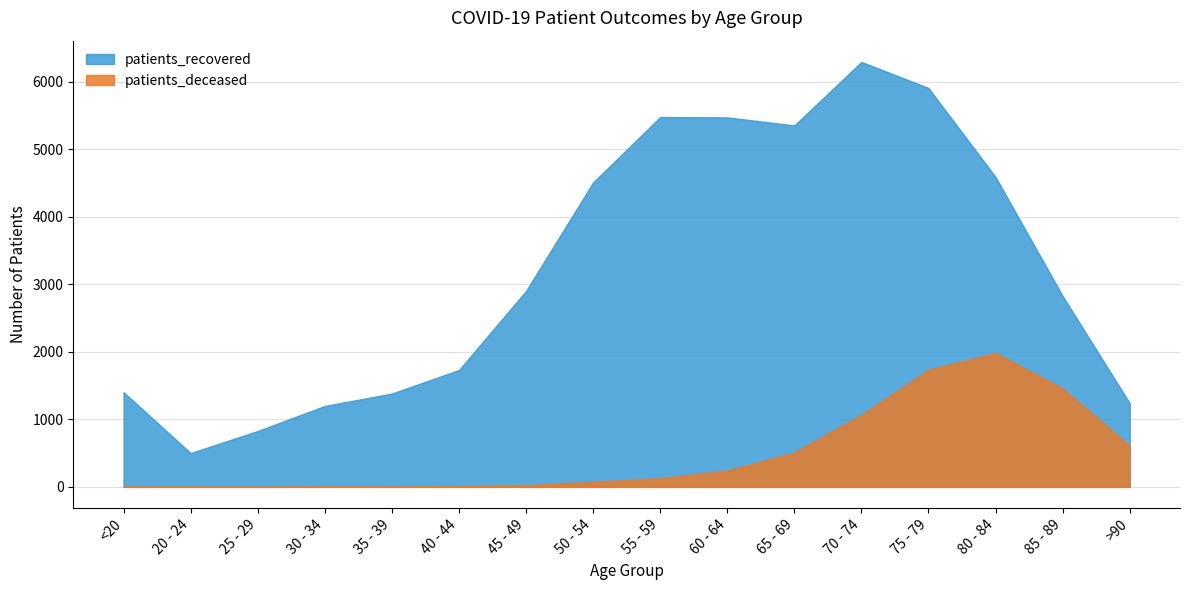

What is the sum of all patients_recovered values?

51643